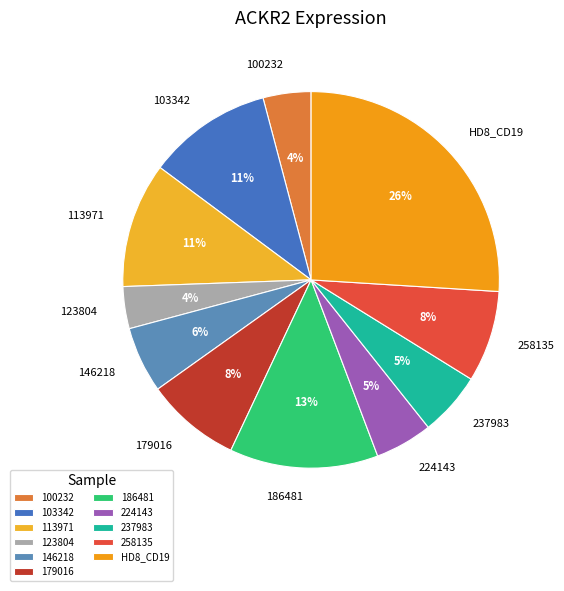

To the nearest percent, what is the difference between the largest and smallest slice percentages?

22%